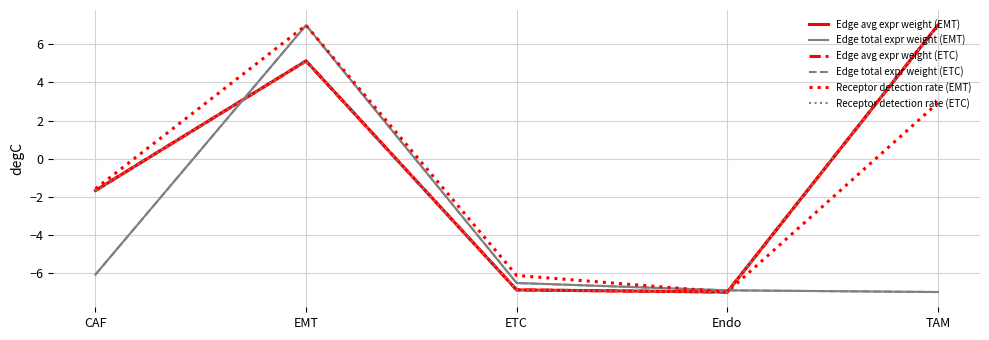

Between which two adjacent categories do Edge avg expr weight (ETC) and Edge avg expr weight (EMT) first intersect?

EMT and ETC